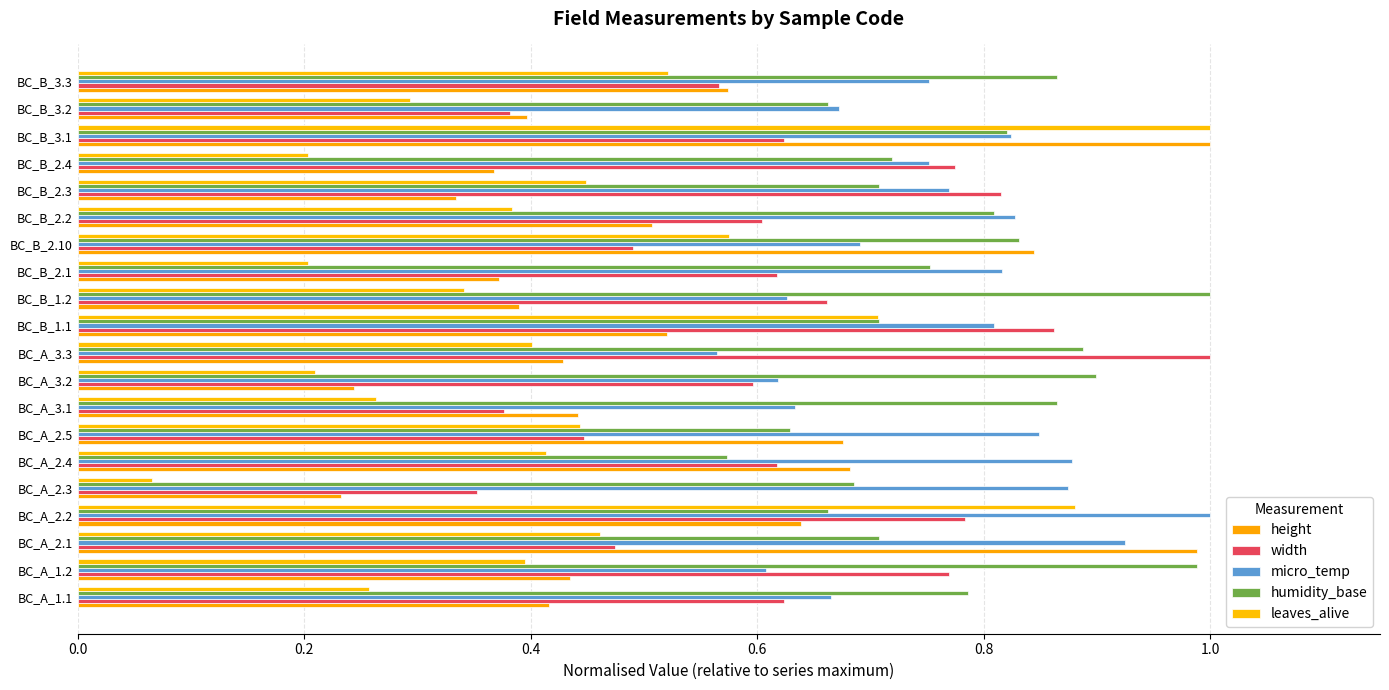

What position from the left is BC_B_3.3?

20